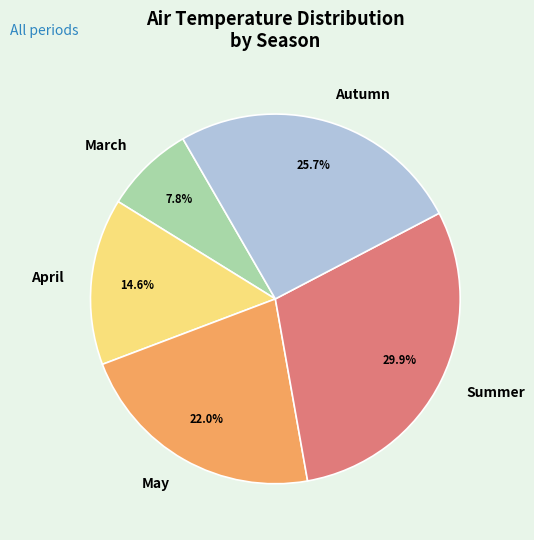

Does any single category account for the majority?

No